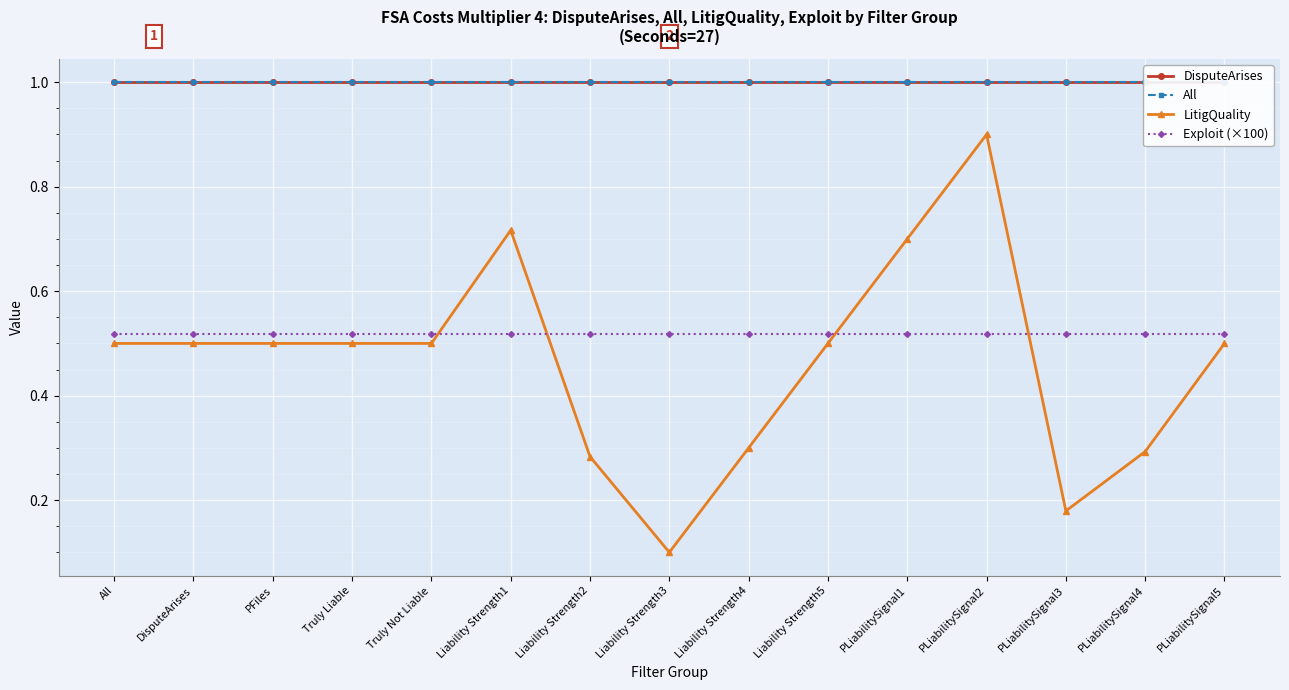

Reading left to right, what are all the values shown in this chart?

DisputeArises: 1.0	1.0	1.0	1.0	1.0	1.0	1.0	1.0	1.0	1.0	1.0	1.0	1.0	1.0	1.0
All: 1.0	1.0	1.0	1.0	1.0	1.0	1.0	1.0	1.0	1.0	1.0	1.0	1.0	1.0	1.0
LitigQuality: 0.5	0.5	0.5	0.5	0.5	0.7	0.3	0.1	0.3	0.5	0.7	0.9	0.2	0.3	0.5
Exploit (×100): 0.5	0.5	0.5	0.5	0.5	0.5	0.5	0.5	0.5	0.5	0.5	0.5	0.5	0.5	0.5